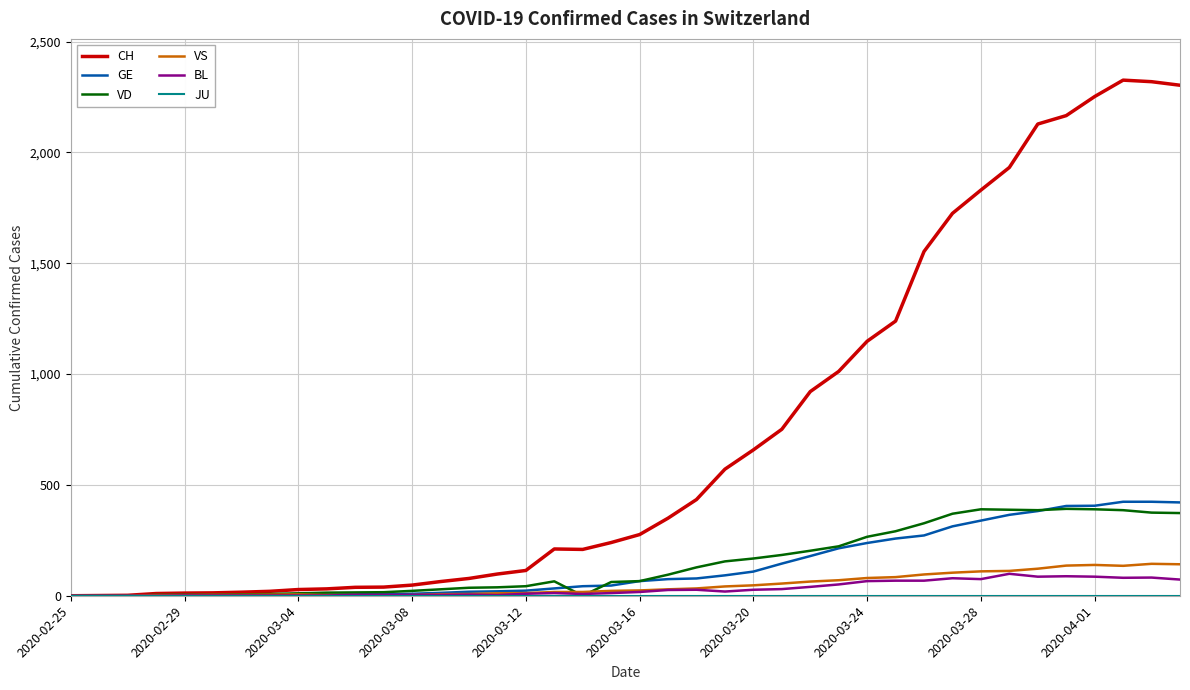

Does the chart have visible grid lines?

Yes